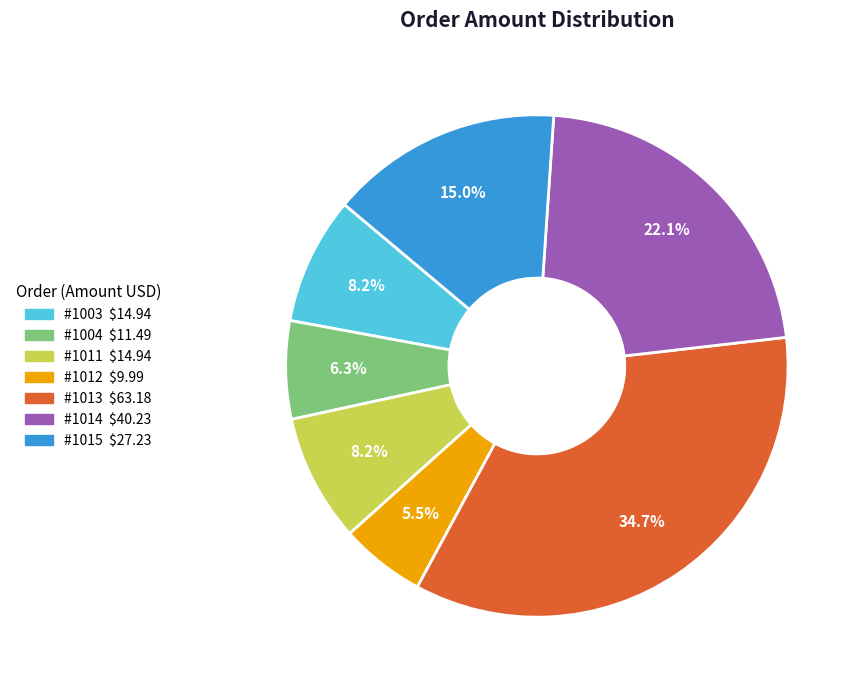

Which has a higher value, #1014 or #1012?

#1014